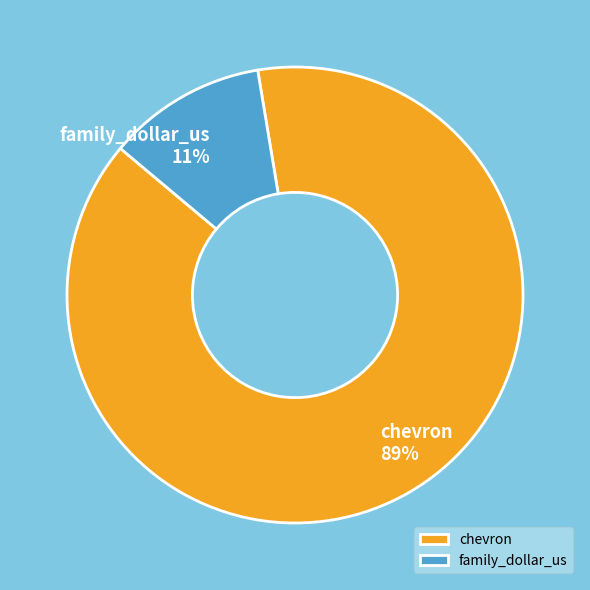

Which slice represents more than half of the pie?

chevron